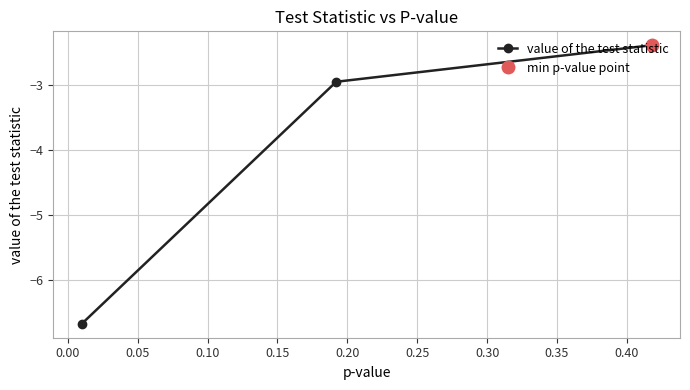

Is it true that the value at 0.00 is -1.2?

False